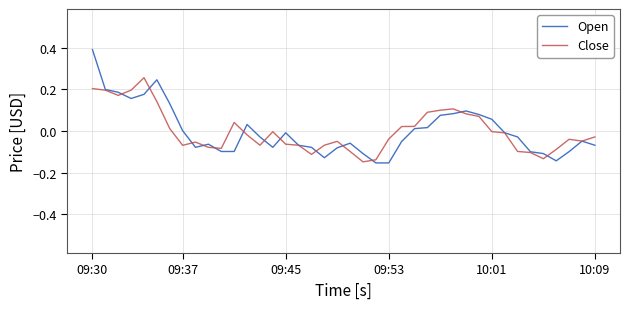

What is the greatest value displayed?

0.4